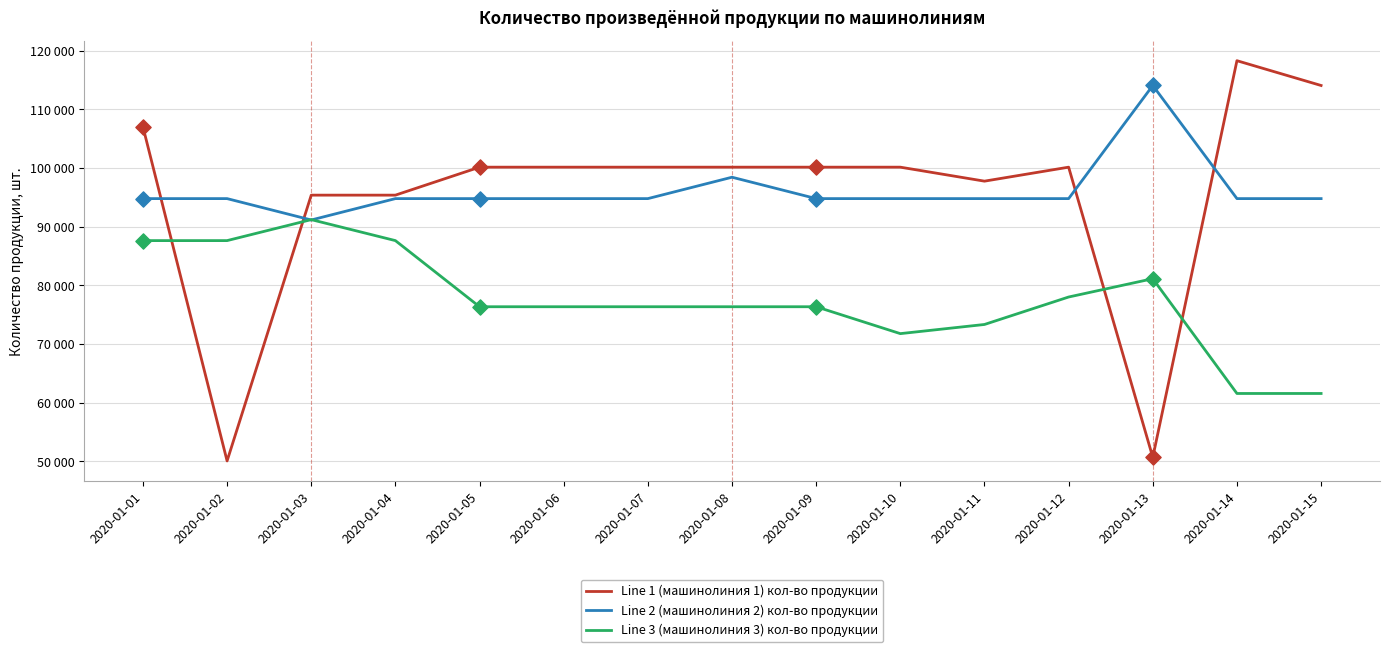

What are all the series names shown in the legend?

Line 1 (машинолиния 1) кол-во продукции, Line 2 (машинолиния 2) кол-во продукции, Line 3 (машинолиния 3) кол-во продукции